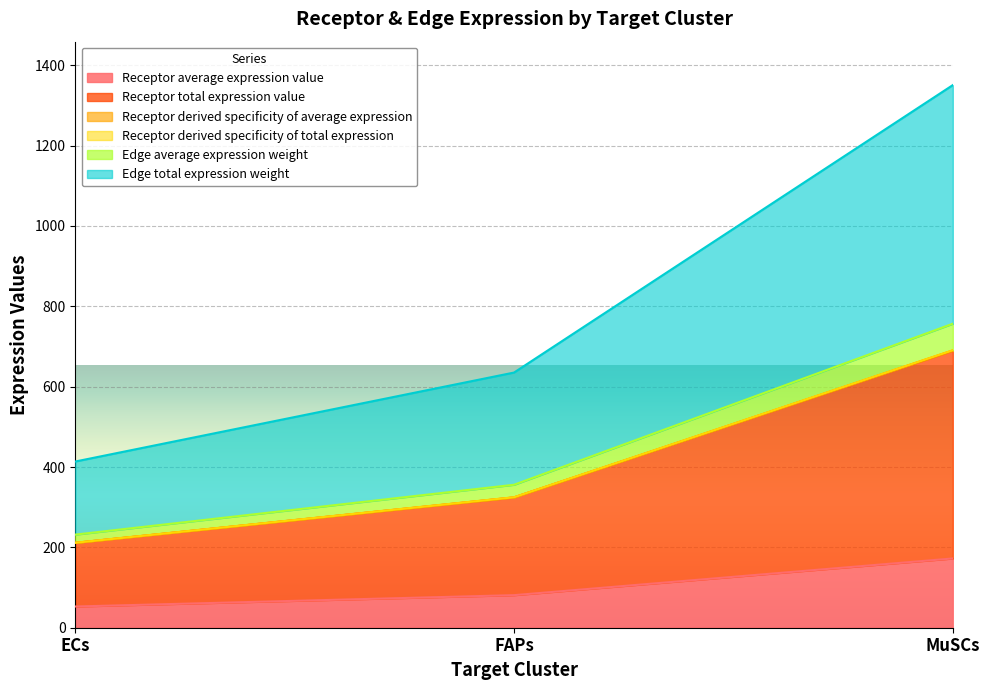

Does the chart display data point markers on the line(s)?

No